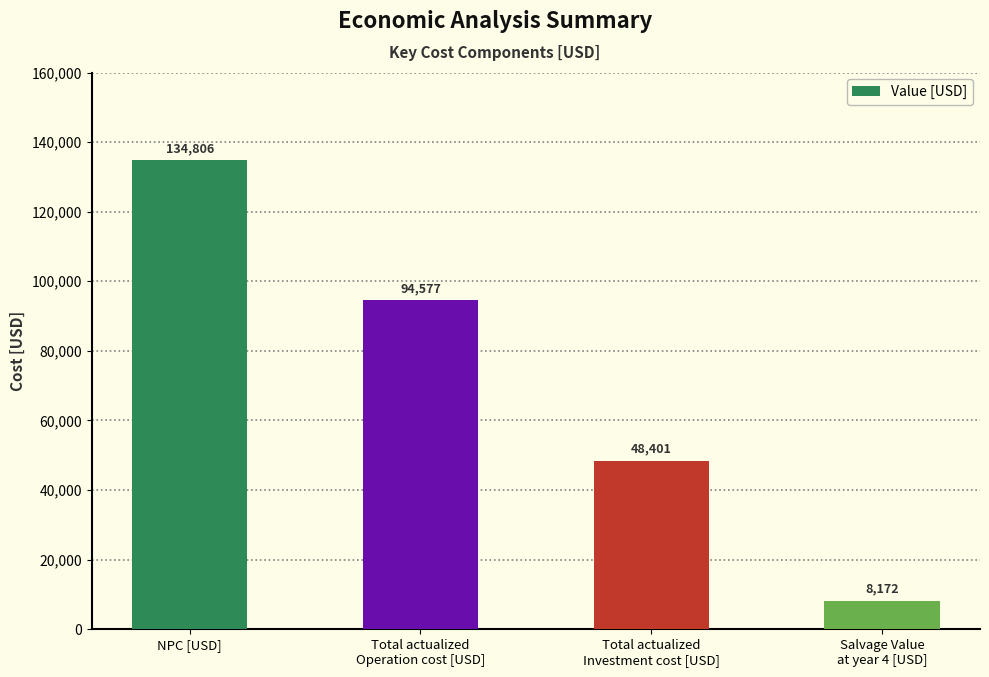

Where does the data first go above 94577?

NPC [USD]